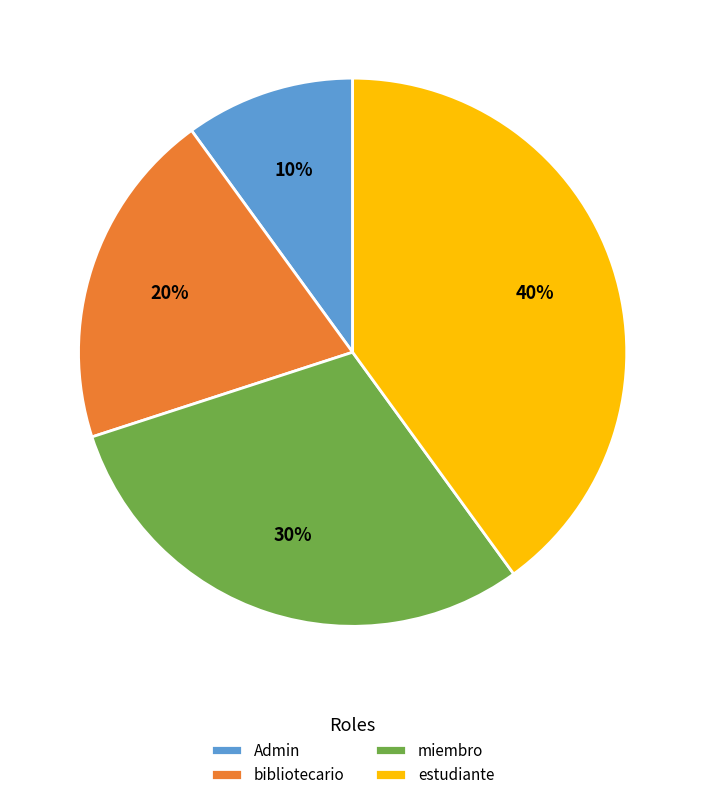

Count the number of slices in the pie.

4